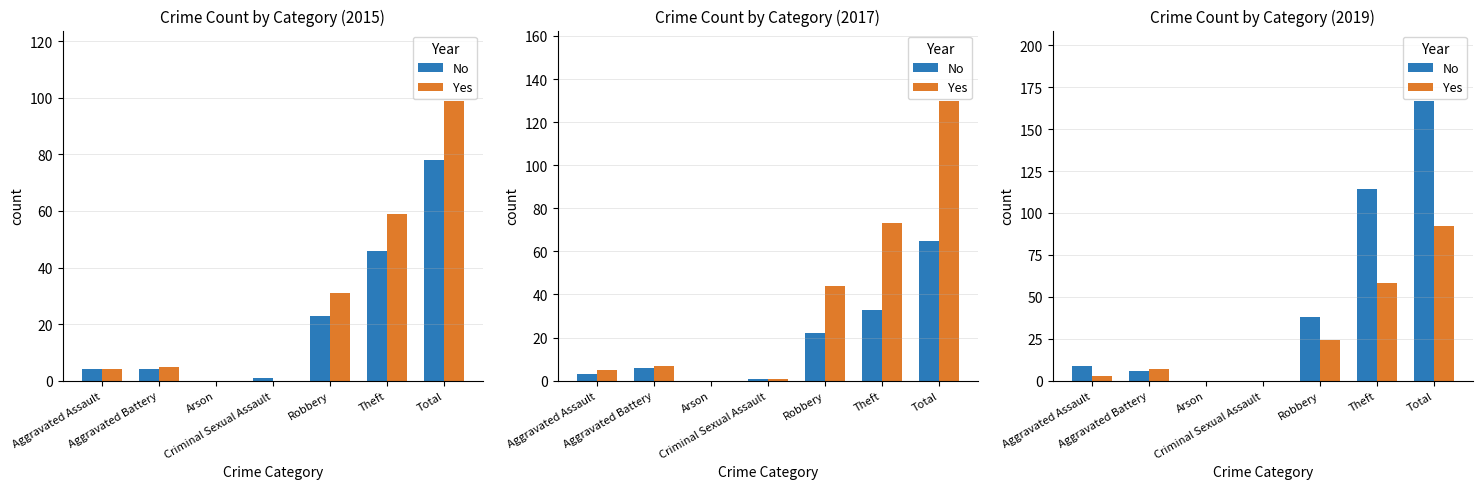

List the series in order of their overall mean, lowest first.

Yes, No